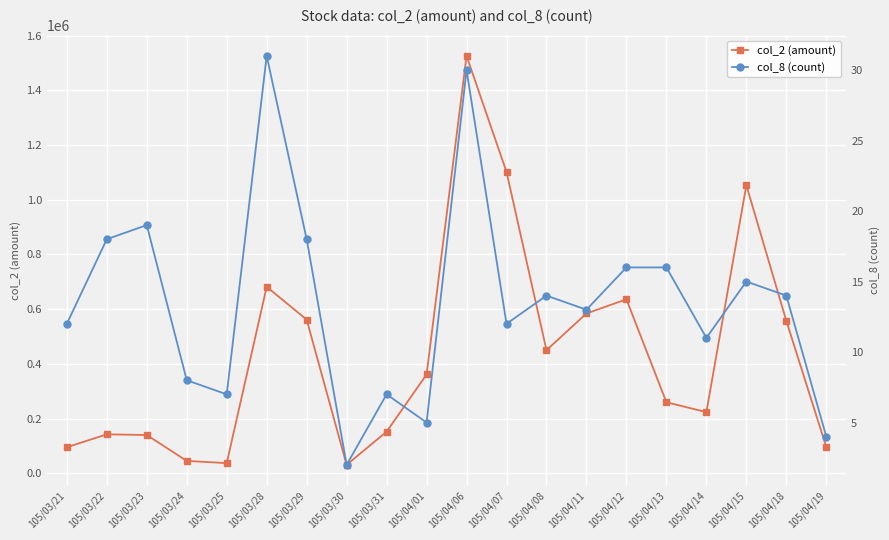

What is the label of the 10th point from the left?

105/04/01